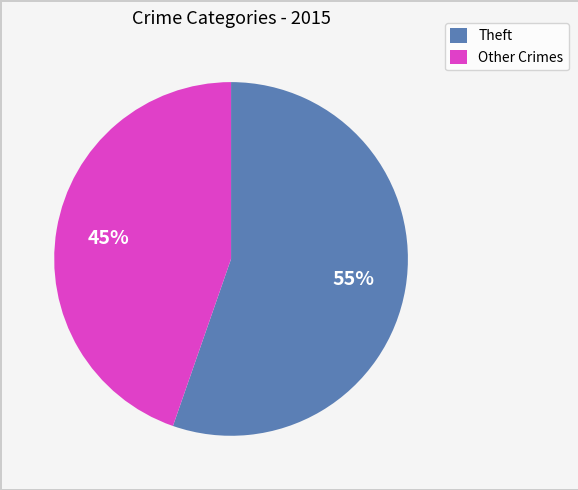

What is the ratio of the value at Other Crimes to the value at Theft?

0.8